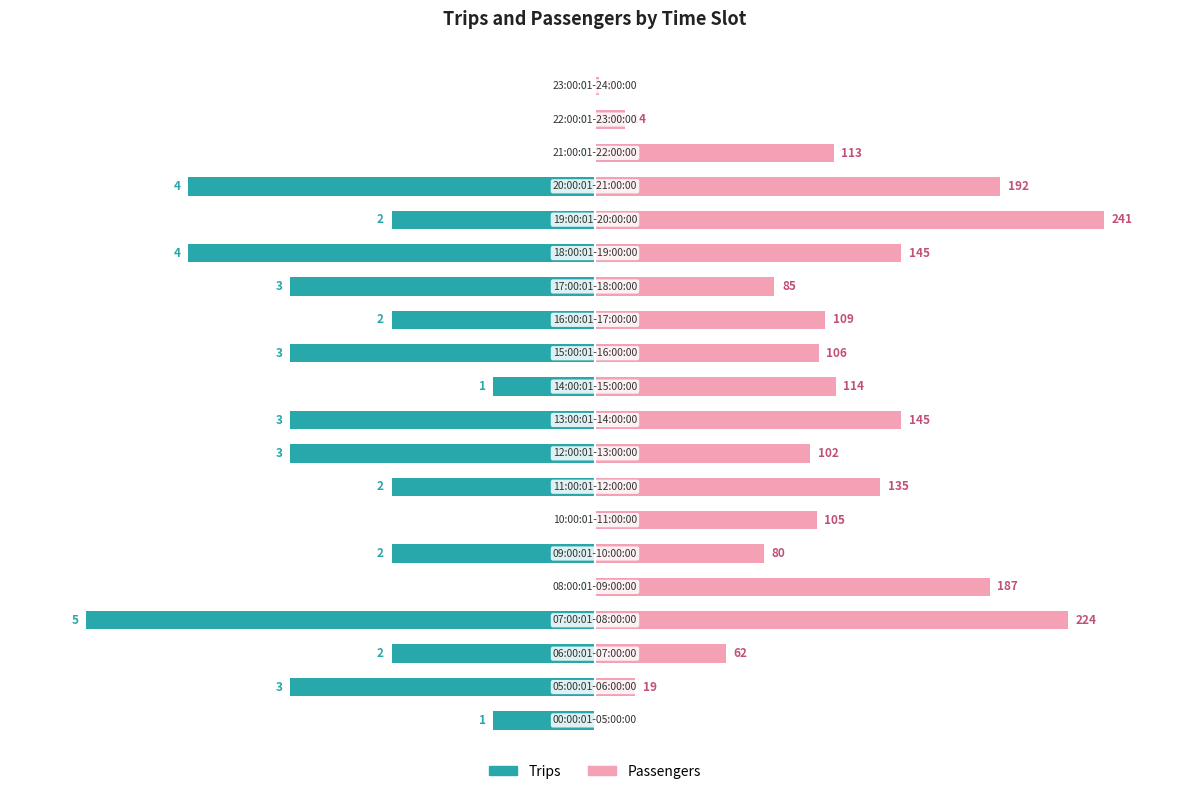

List the series in order of their peak value, highest first.

Passengers, Trips